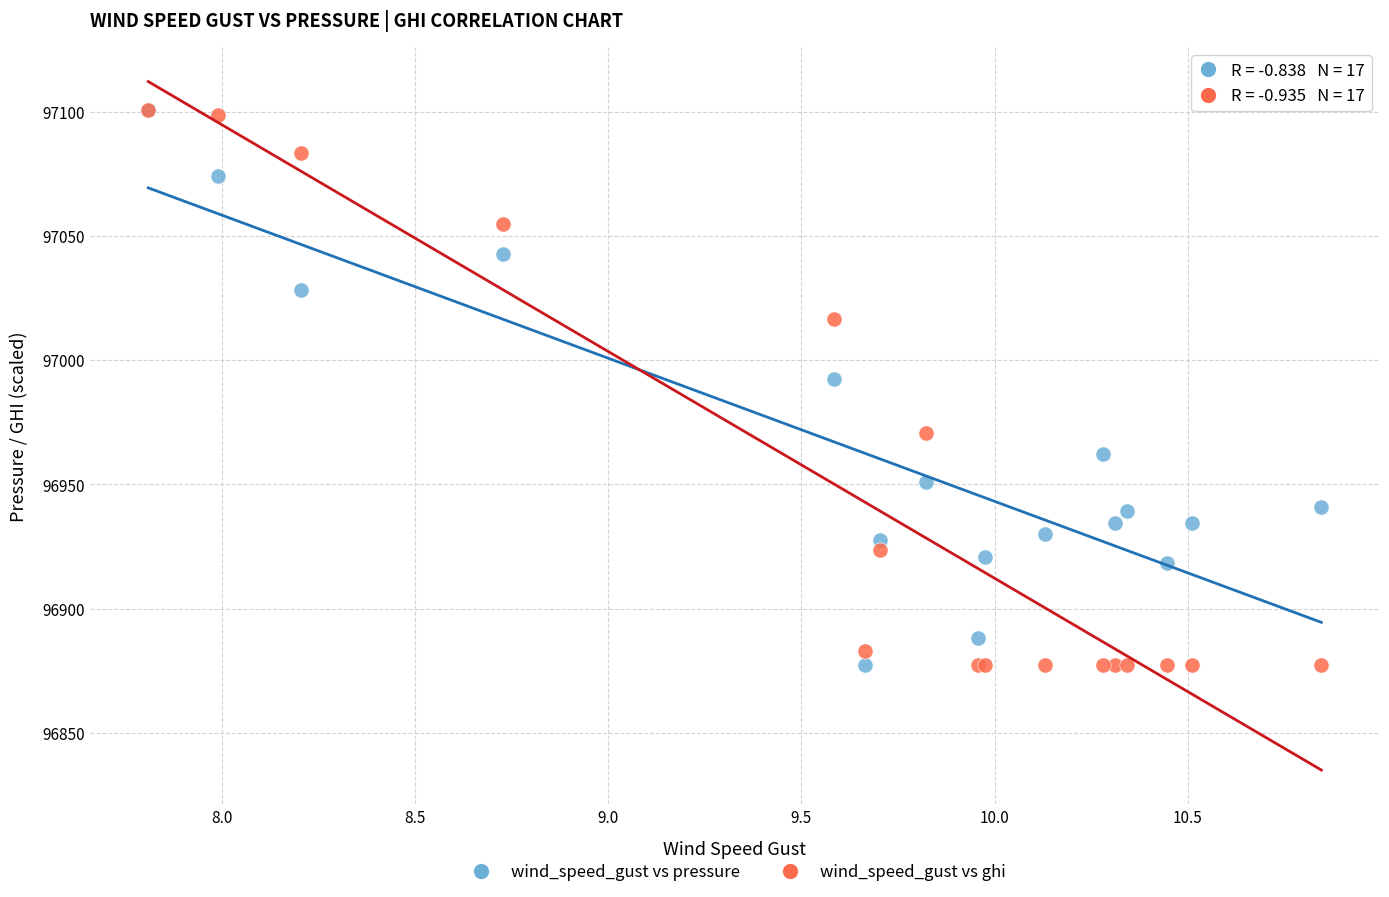

In the wind_speed_gust vs ghi series, what Y value is closest to 96988?

96970.7